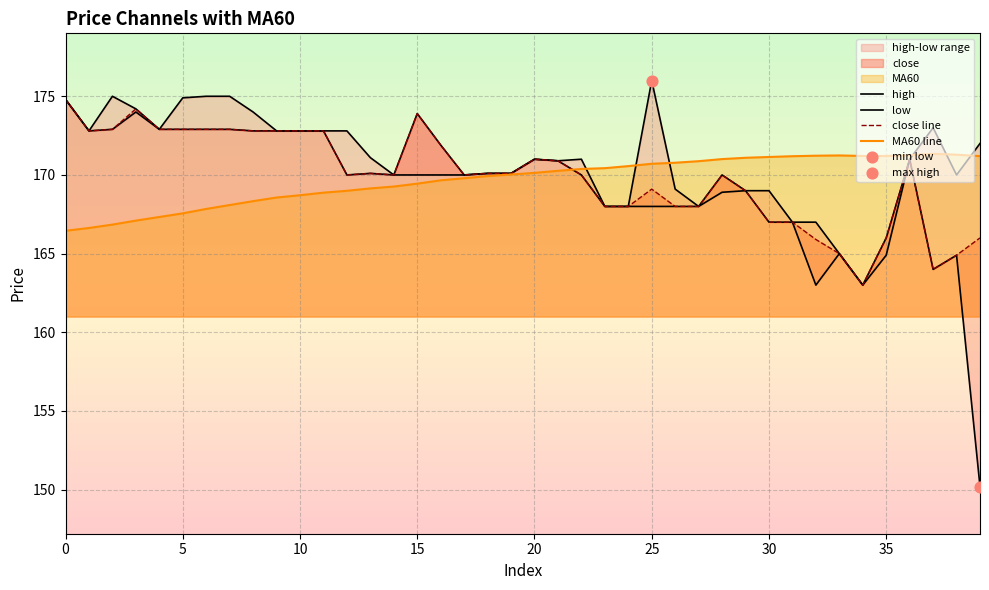

Which series has the largest total across all categories?

high